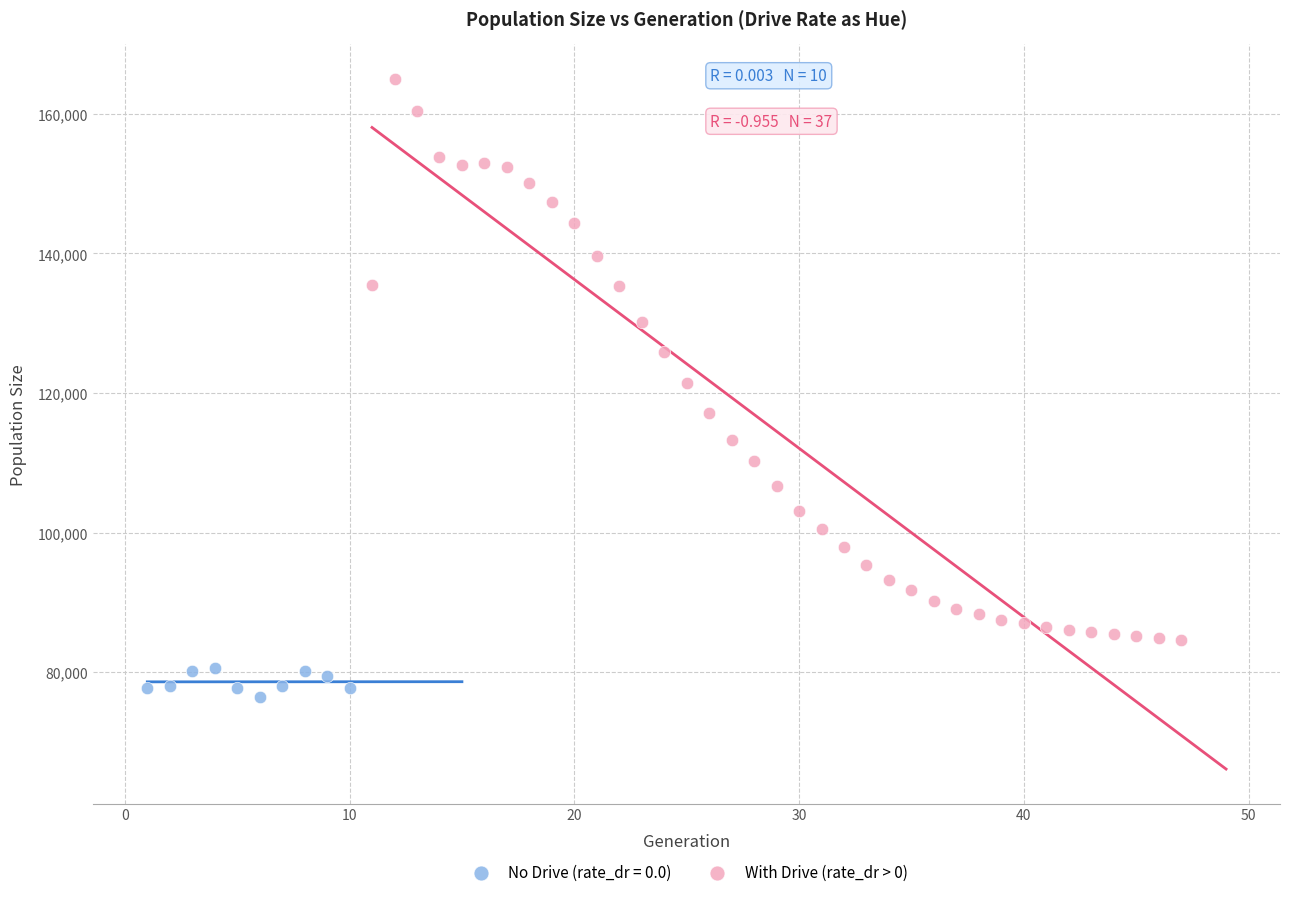

Which series has the widest spread of Y values?

With Drive (rate_dr > 0)